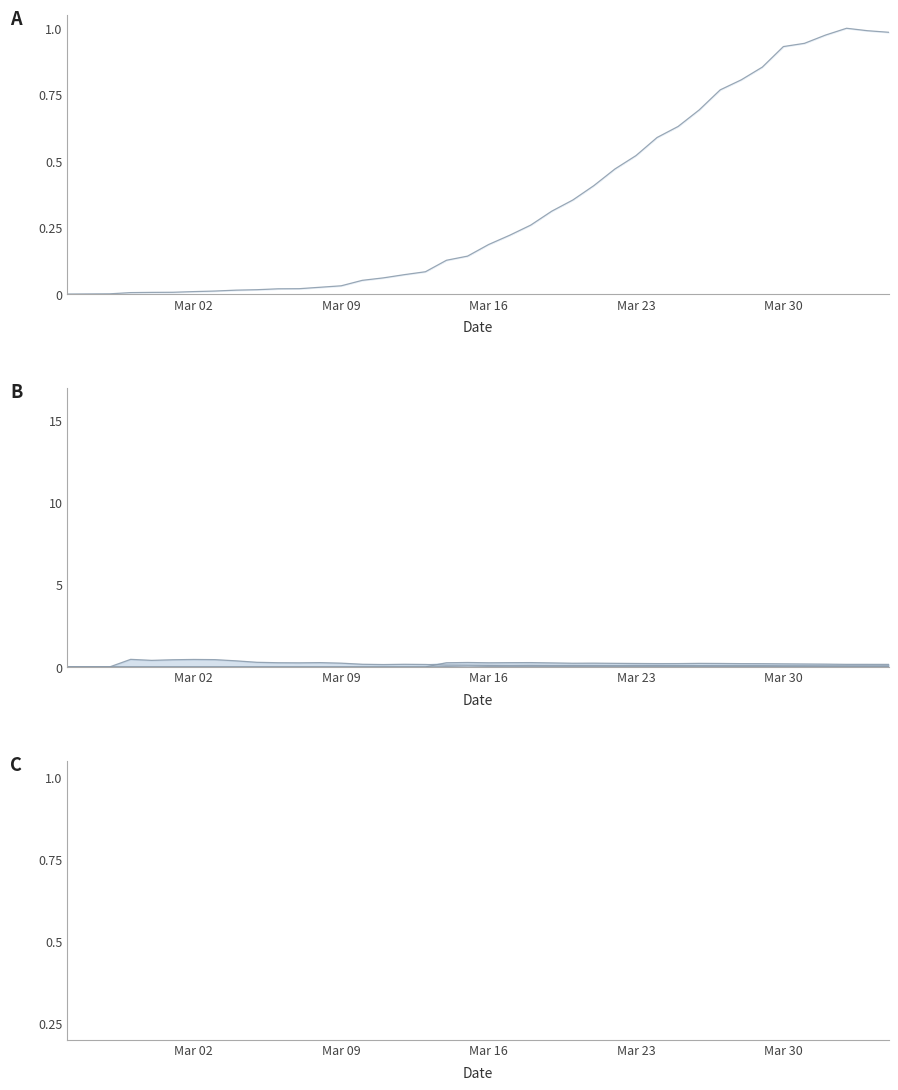

Does the chart display data point markers on the line(s)?

No